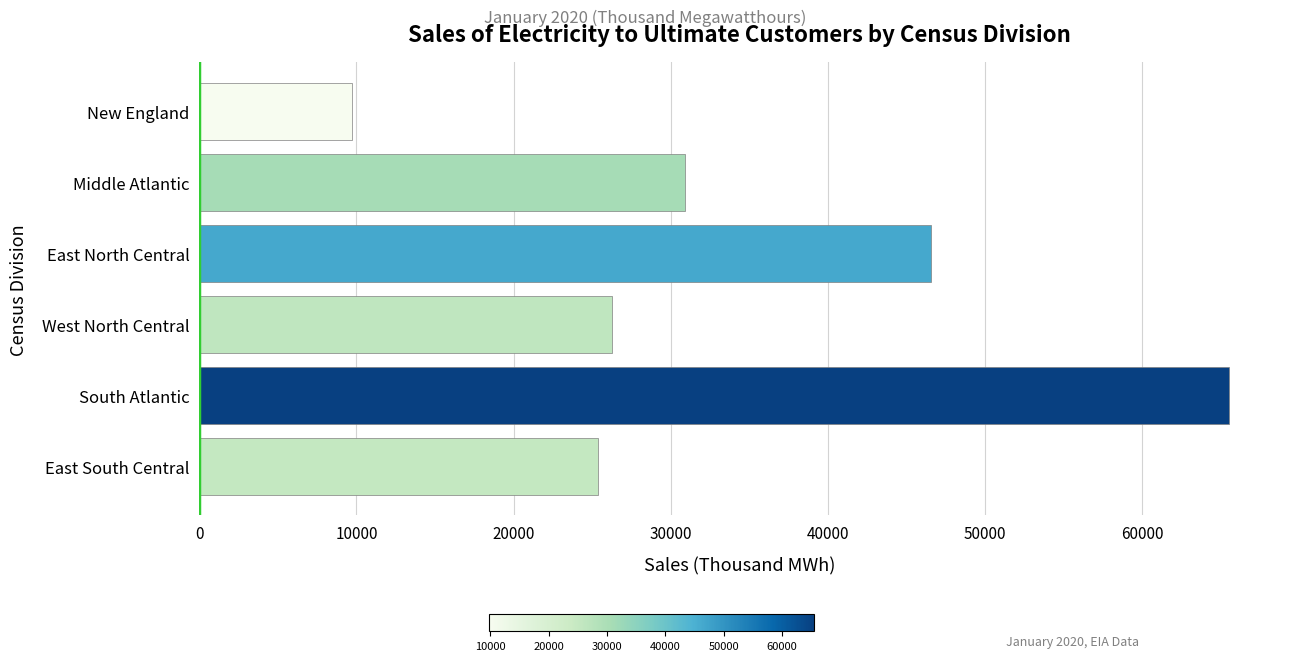

What is the value of the 1st bar from the top?

9744